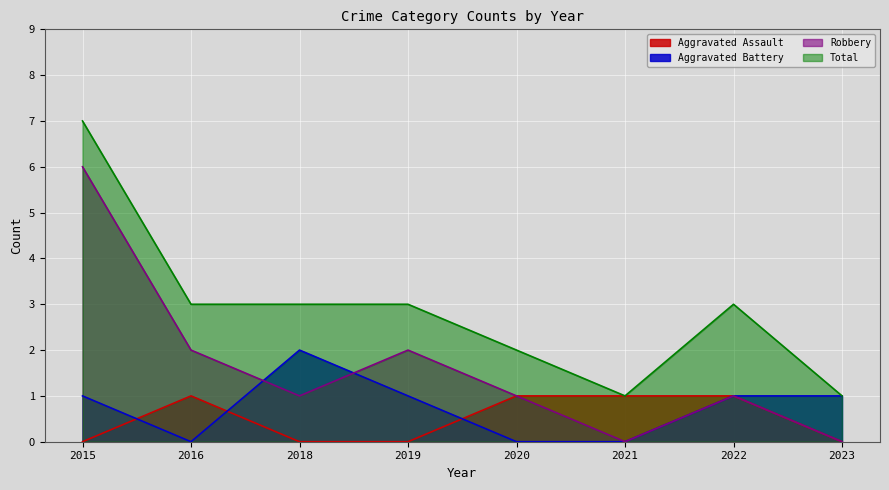

How many lines are shown in the chart?

4